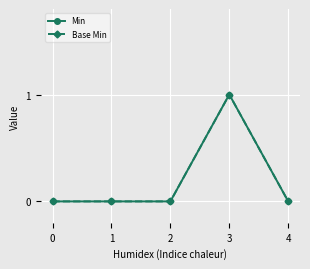

Is this an area chart (filled region under the line)?

No